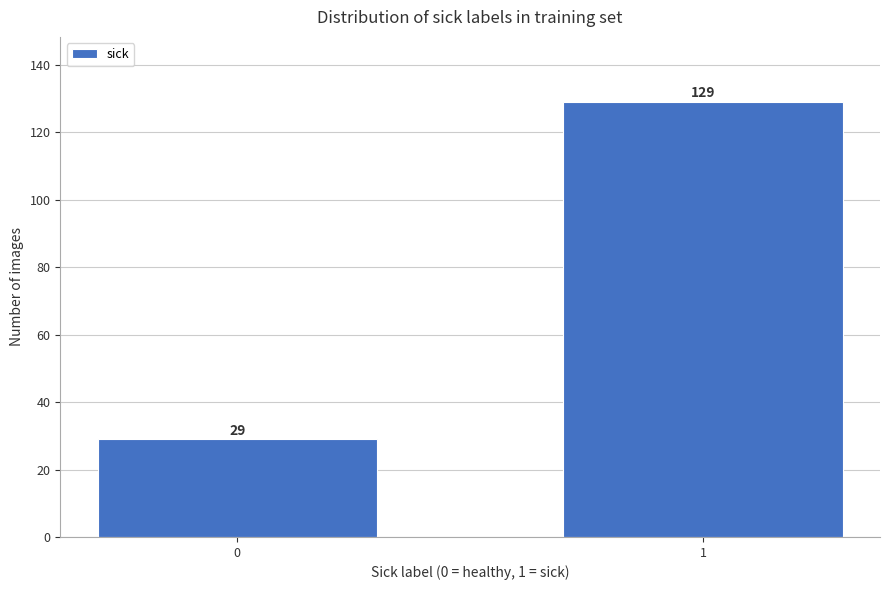

Reading left to right, transcribe all the data shown in this chart.

0=29	1=129